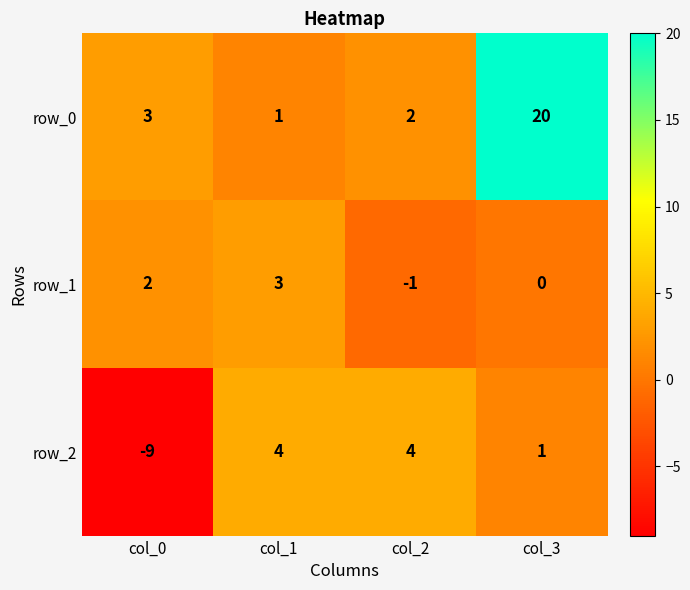

Reading right to left, extract all data points from this chart.

row_0: col_3=20	col_2=2	col_1=1	col_0=3
row_1: col_3=0	col_2=-1	col_1=3	col_0=2
row_2: col_3=1	col_2=4	col_1=4	col_0=-9